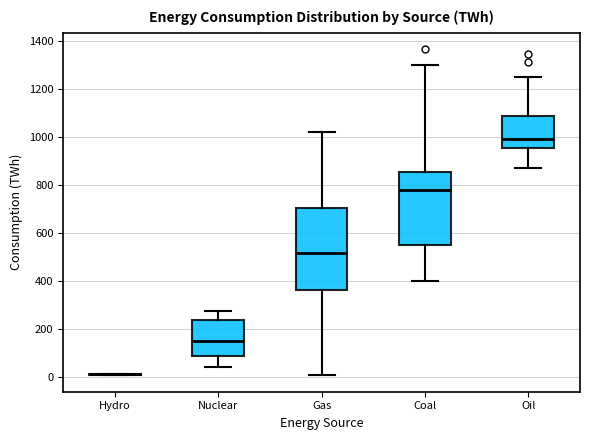

Reading left to right, transcribe this box plot: for each box, give where its median line is, the range the box spans, and where its two whiskers end, as read against the y-axis. The values are not printed on the chart, so give them approximately, as read against the axis.

Hydro: box collapsed to a line at 20, whiskers 0 to 20
Nuclear: median 160, box 100 to 240, whiskers 40 to 280
Gas: median 520, box 360 to 700, whiskers 0 to 1020
Coal: median 780, box 560 to 860, whiskers 400 to 1300
Oil: median 1000, box 960 to 1080, whiskers 880 to 1240